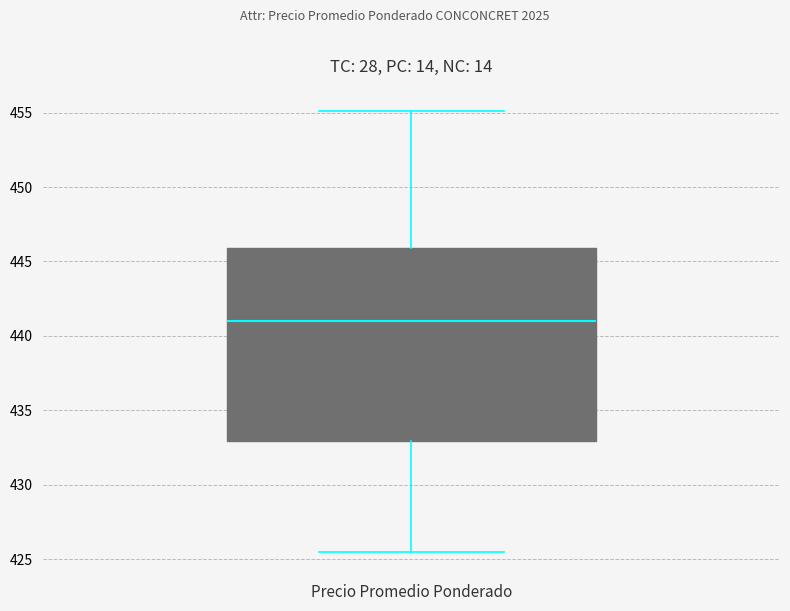

Read this box plot against the y-axis: the position of the median line, the range covered by the box, and the ends of both whiskers. The values are not printed on the chart, so give them approximately, as read against the axis.

median 441.0, box 433.0 to 446.0, whiskers 425.5 to 455.0